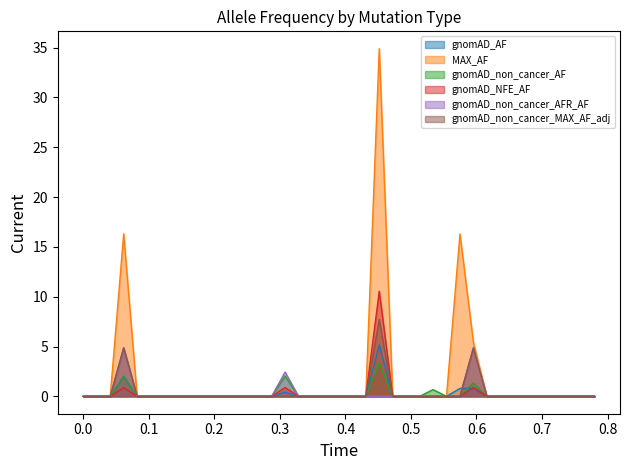

What is the maximum value shown in the chart?

34.9